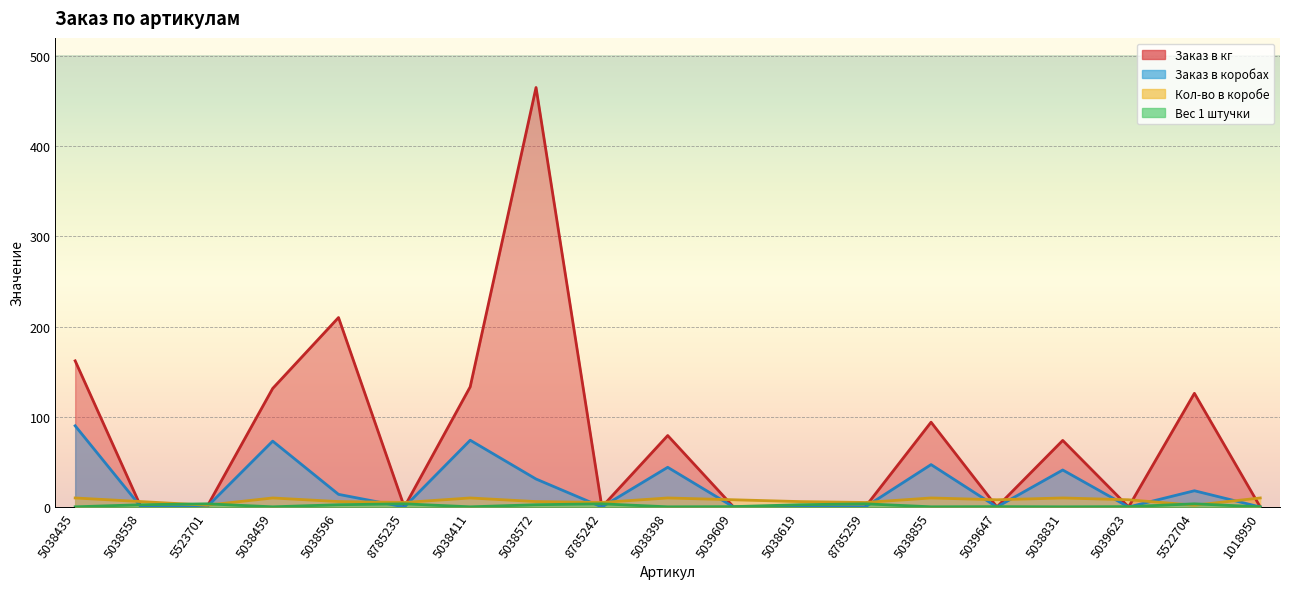

Where is the first local minimum for Кол-во в коробе?

5523701